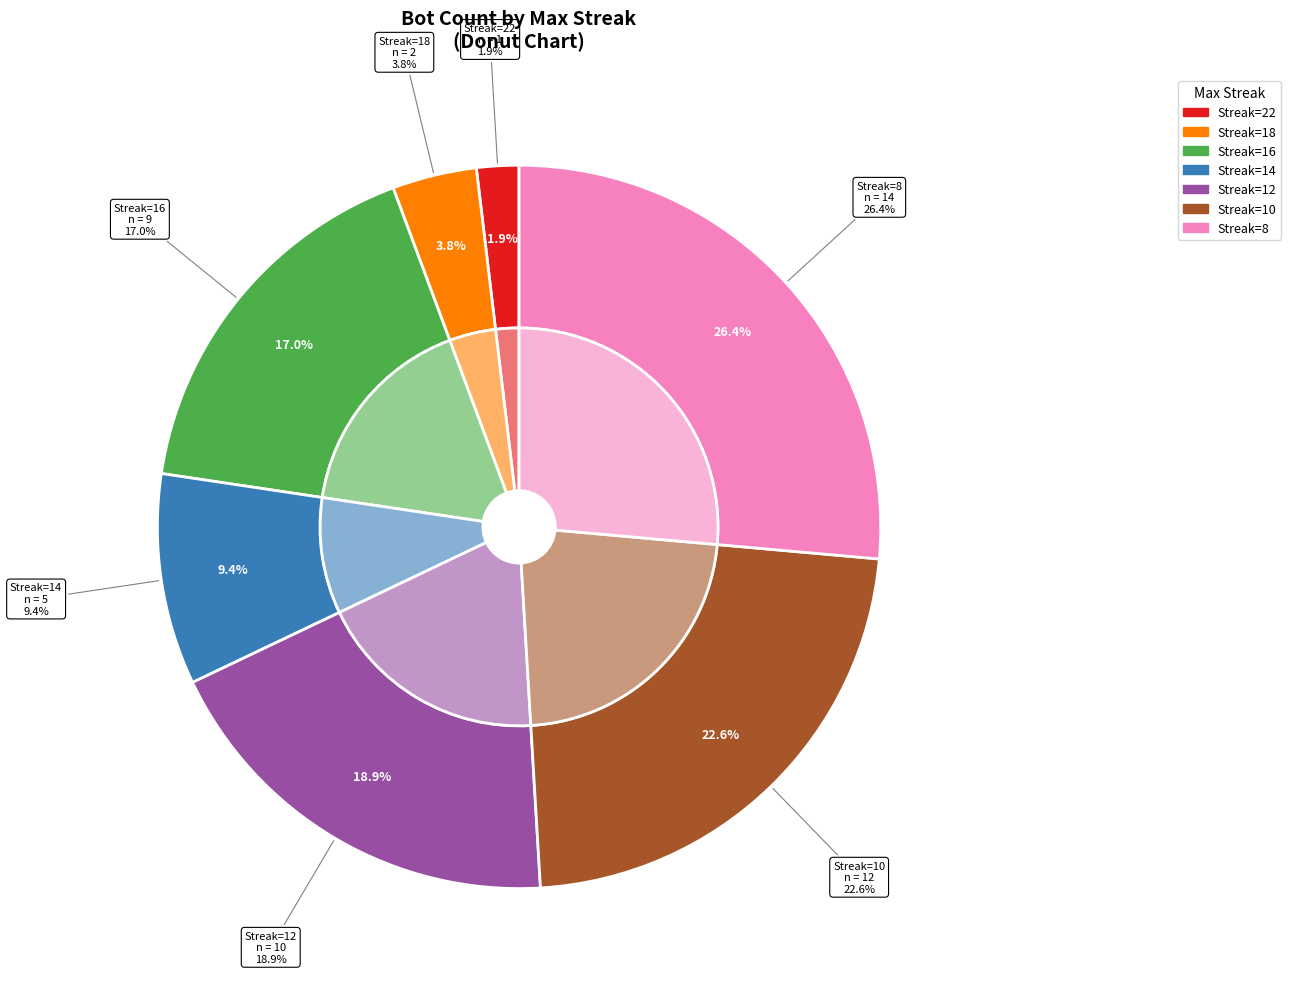

What is the total percentage of 22 and 10?

24.5%